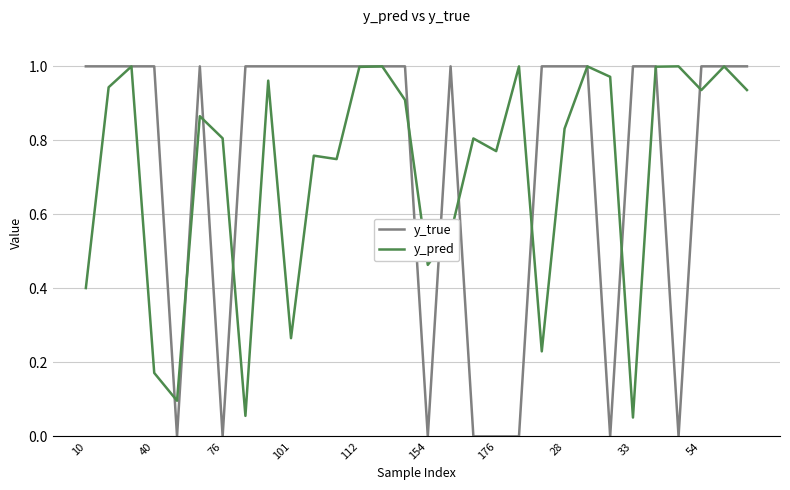

Which series has the widest spread of values?

y_true